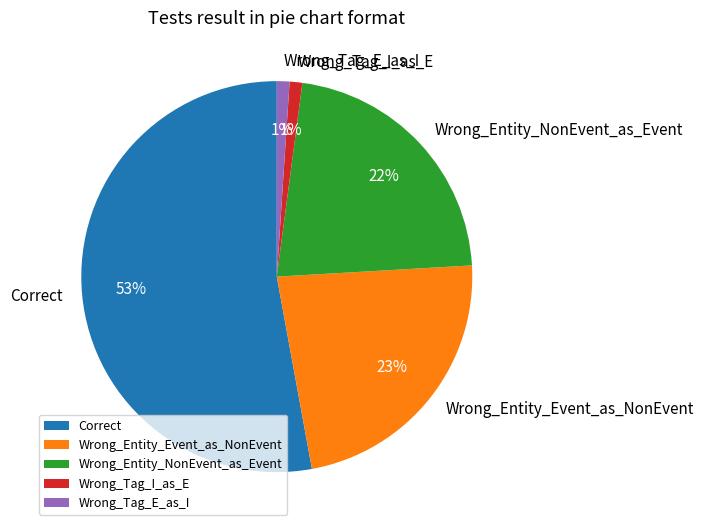

Is there any slice that represents more than half of the pie?

Yes